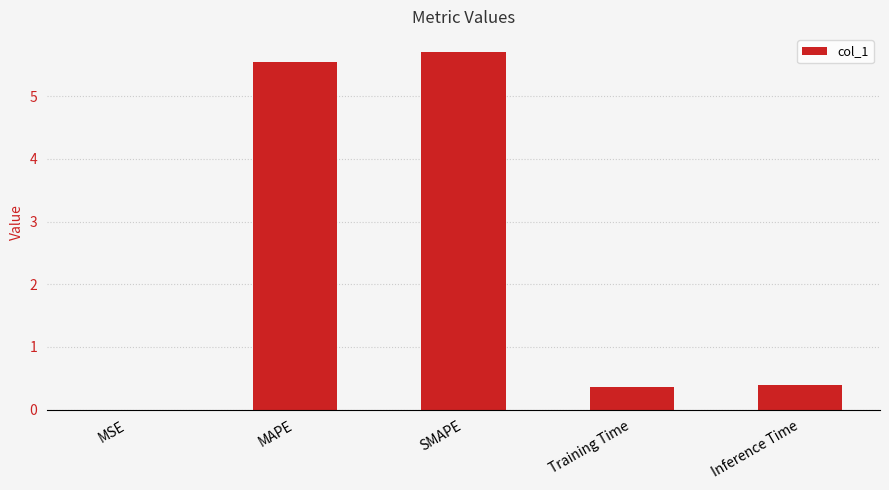

At which category does the chart reach its peak across all series?

SMAPE